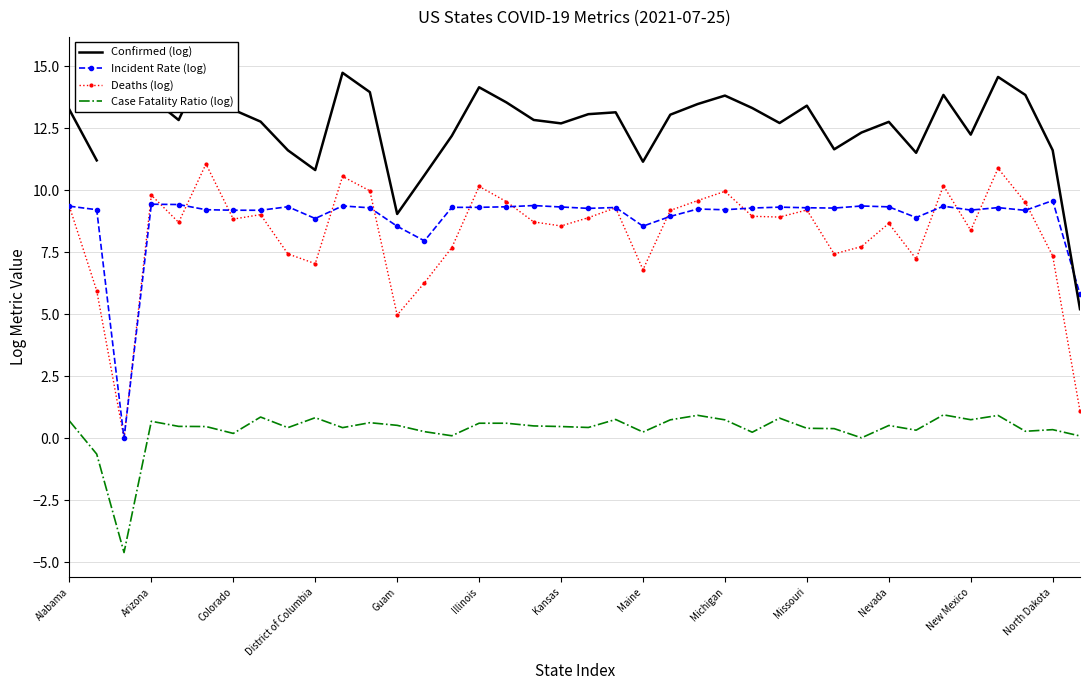

True or false: Case Fatality Ratio (log) and Incident Rate (log) cross at least once.

False